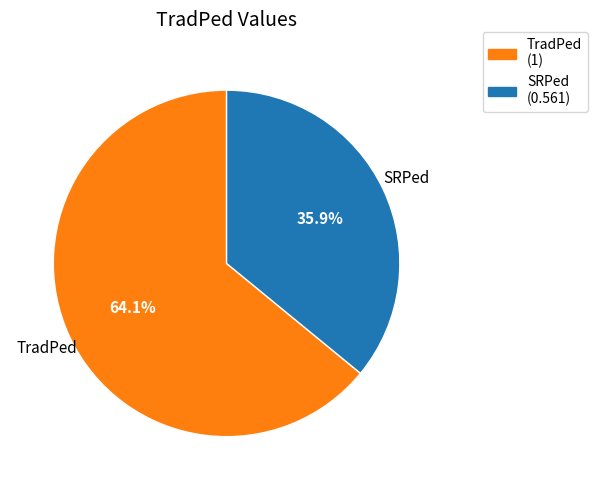

To the nearest percent, what is the difference between the TradPed and SRPed slice percentages?

28%